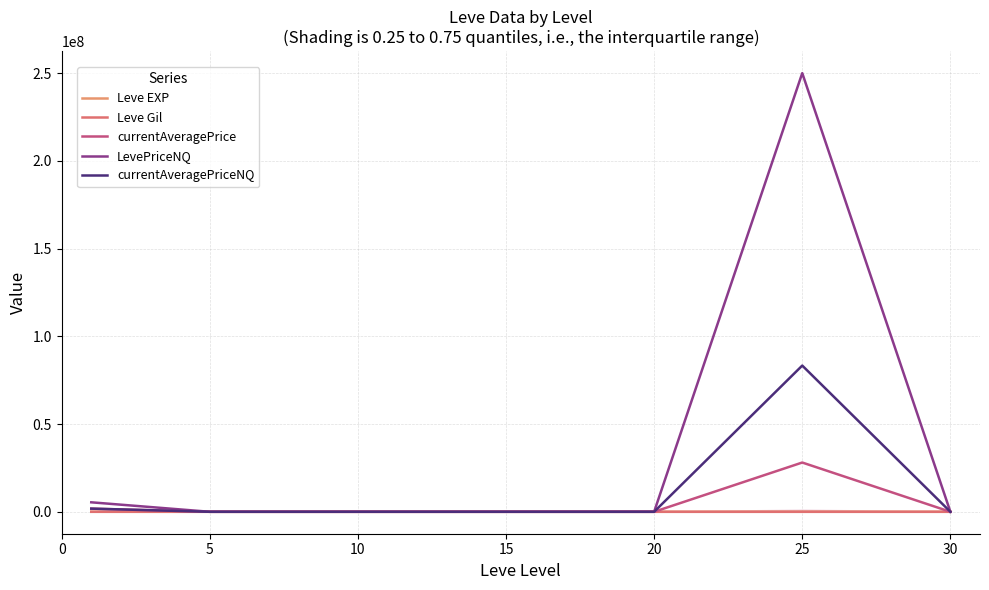

What is the value of the Leve EXP point at the 6th from the left?

31.8